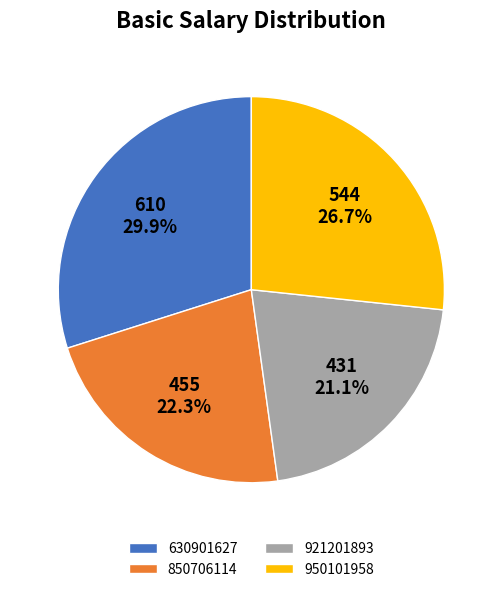

Is 950101958 the majority of the pie?

No